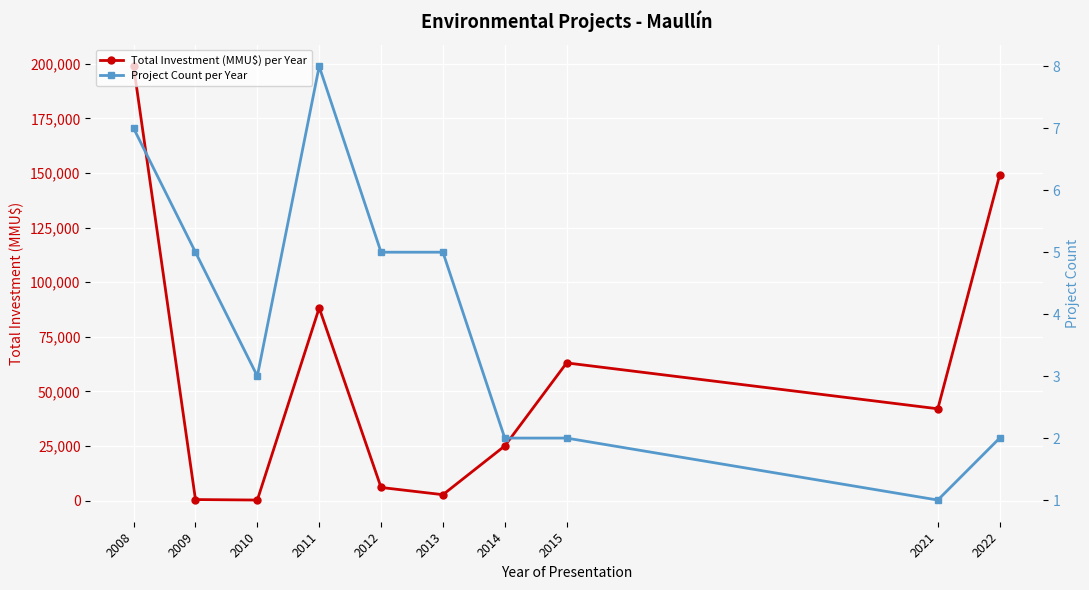

What is the maximum value shown in the chart?

198795